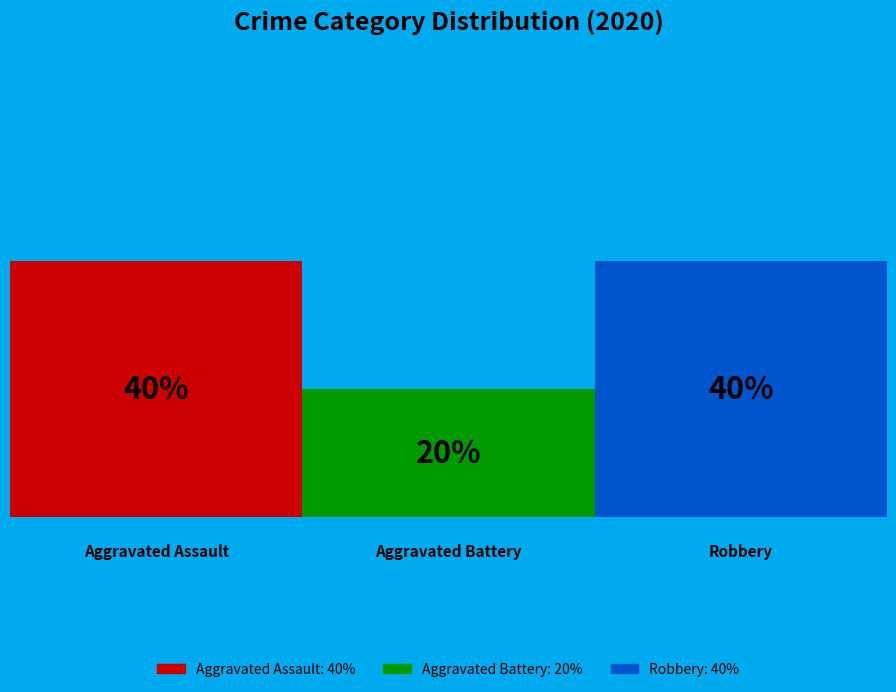

Do Aggravated Assault and Aggravated Battery together represent more than half of the pie?

Yes